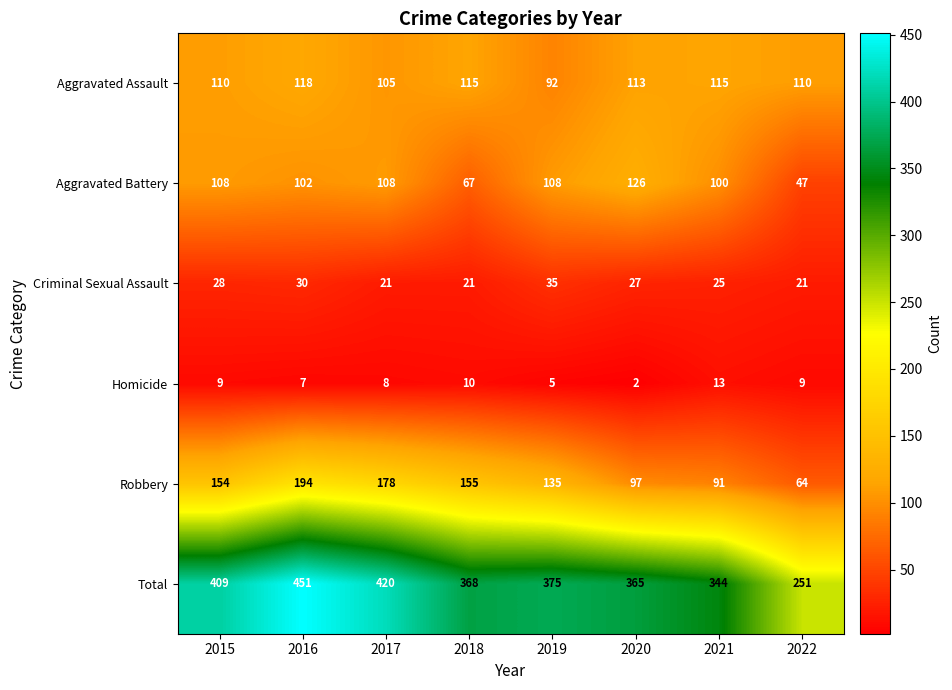

Where is Aggravated Battery nearest to the value 86?

2021